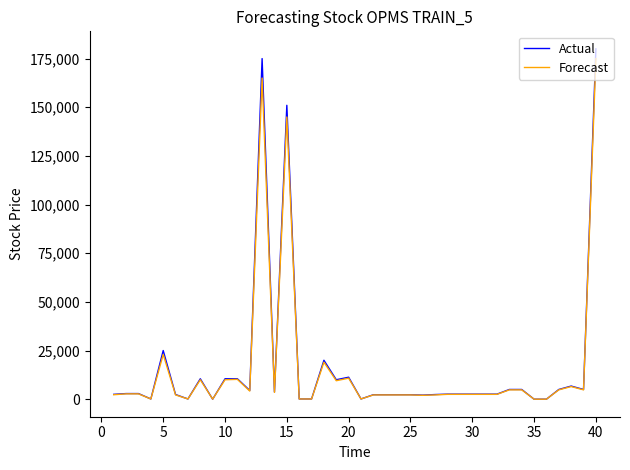

Rank the series by their maximum value, from highest to lowest.

Actual, Forecast